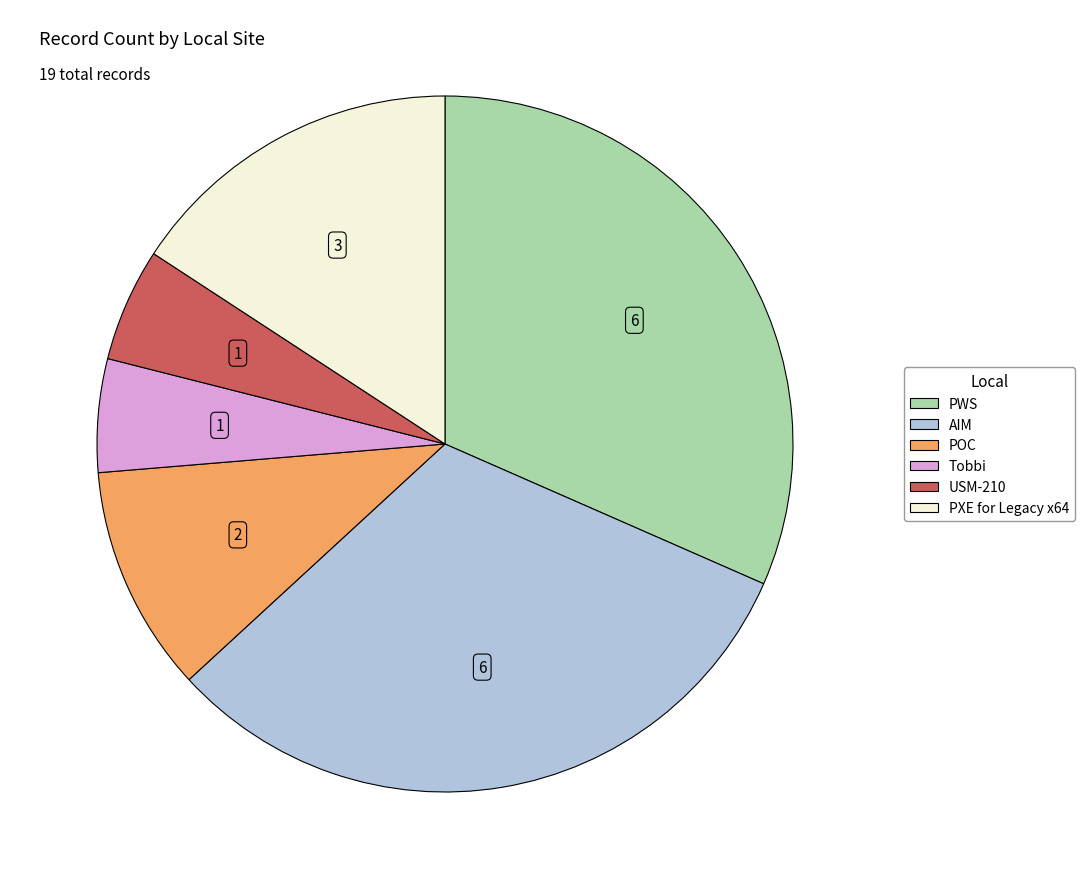

How many slices are in this pie chart?

6